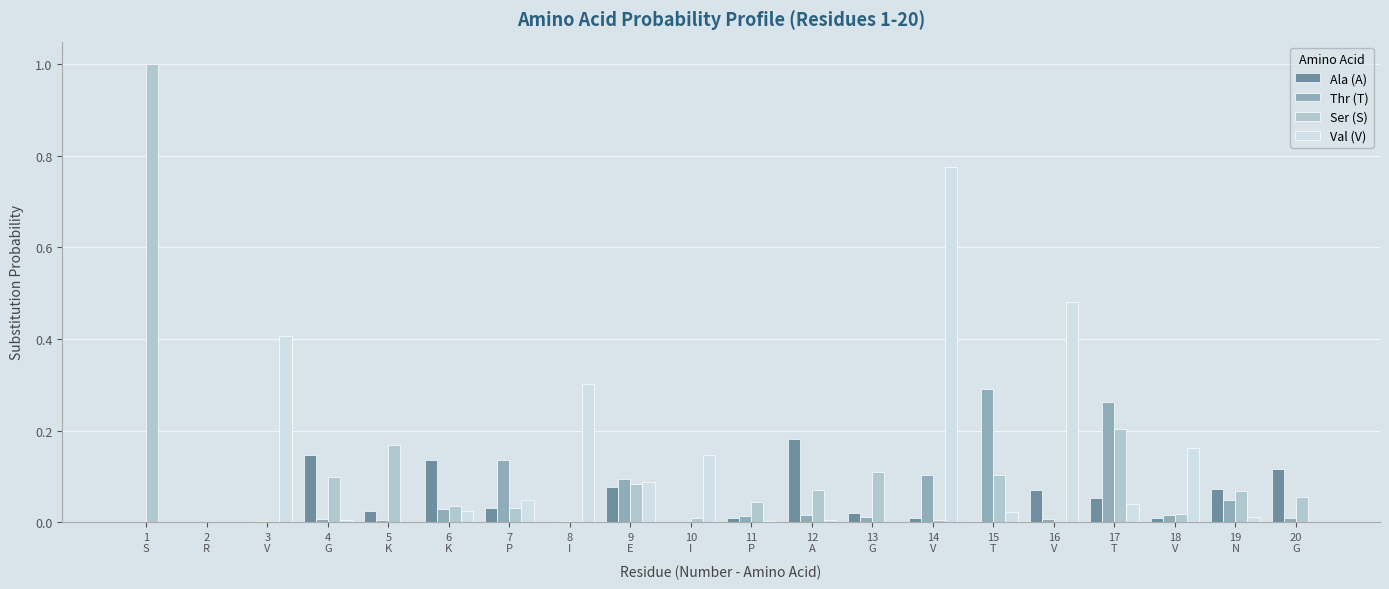

What is the greatest value displayed?

1.0